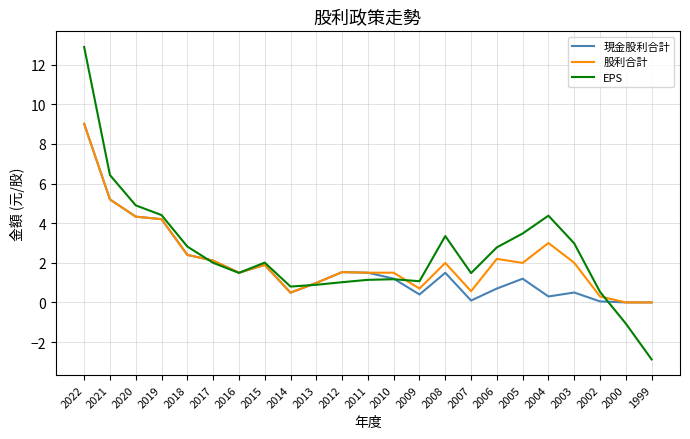

Which series has the largest range (max minus min)?

EPS